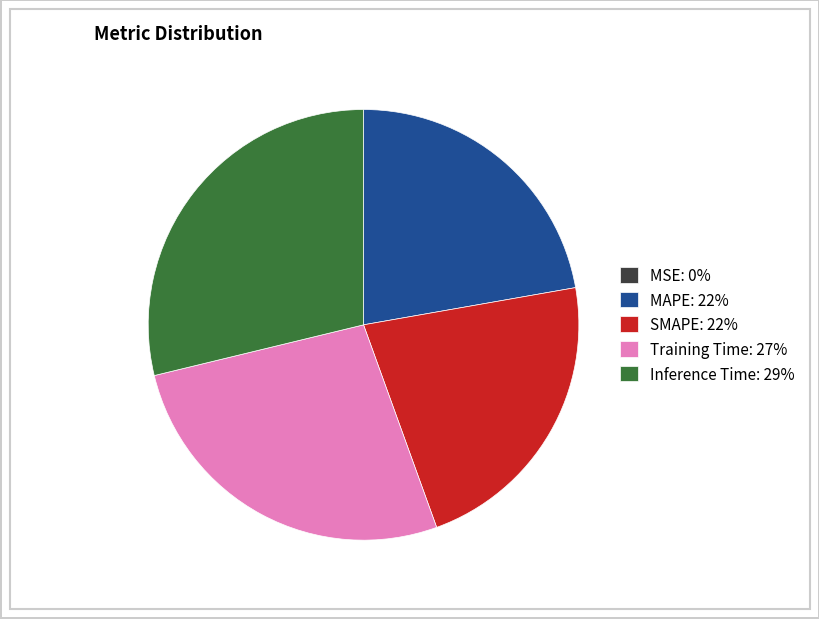

Between Training Time: 27% and MAPE: 22%, which is larger?

Training Time: 27%